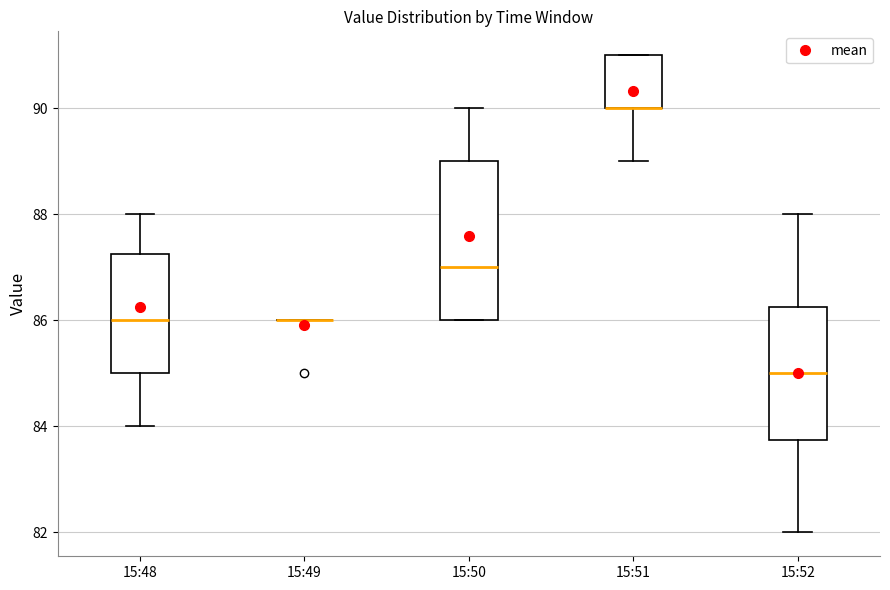

Reading left to right, read every box against the y-axis: the position of its median line, the range the box covers, and the ends of its whiskers. The values are not printed on the chart, so give them approximately, as read against the axis.

15:48: median 86.0, box 85.0 to 87.2, whiskers 84.0 to 88.0
15:49: box collapsed to a line at 86.0, whiskers 86.0 to 86.0
15:50: median 87.0, box 86.0 to 89.0, whiskers 86.0 to 90.0
15:51: median 90.0 (drawn on the box's lower edge), box 90.0 to 91.0, whiskers 89.0 to 91.0
15:52: median 85.0, box 83.8 to 86.2, whiskers 82.0 to 88.0